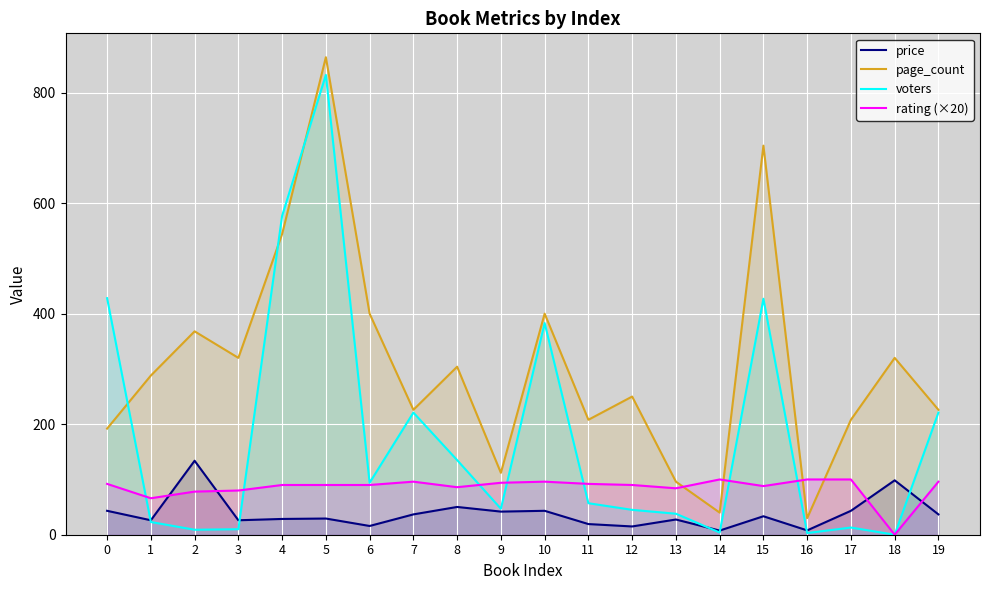

What is the value of the price point at the 9th from the left?

50.2